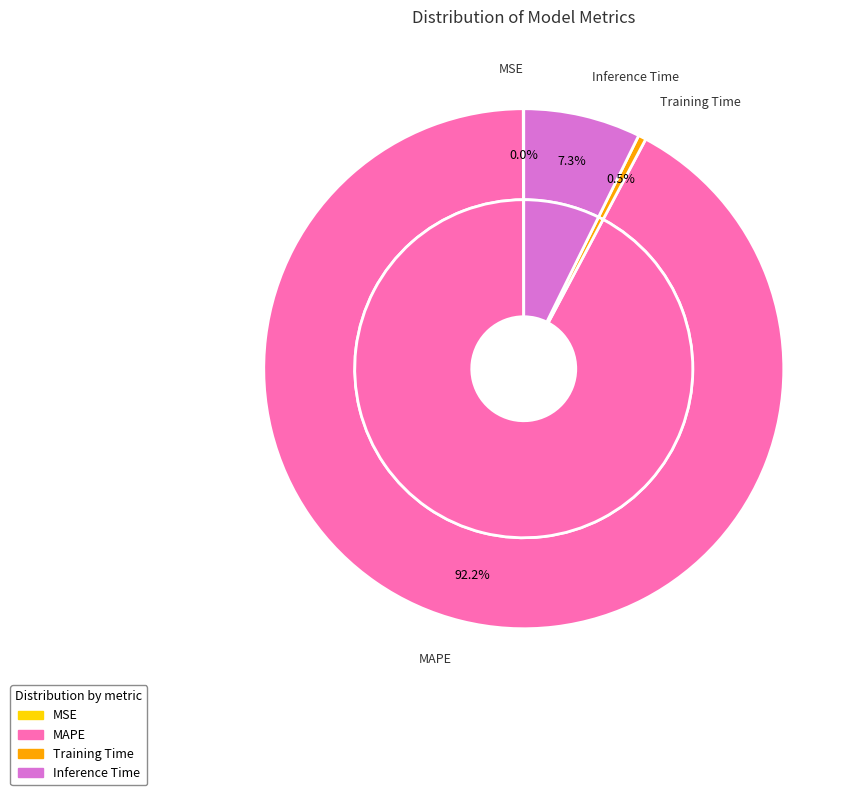

What is the total percentage of MSE and Training Time?

0.5%